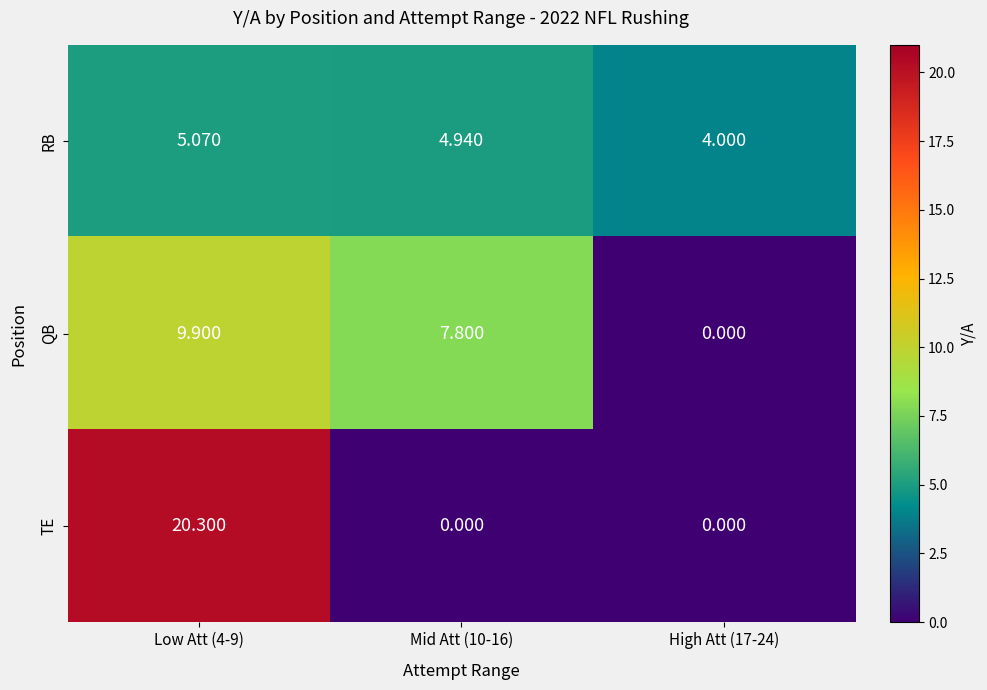

Is the value of RB at Low Att (4-9) greater than the value of QB at High Att (17-24)?

Yes